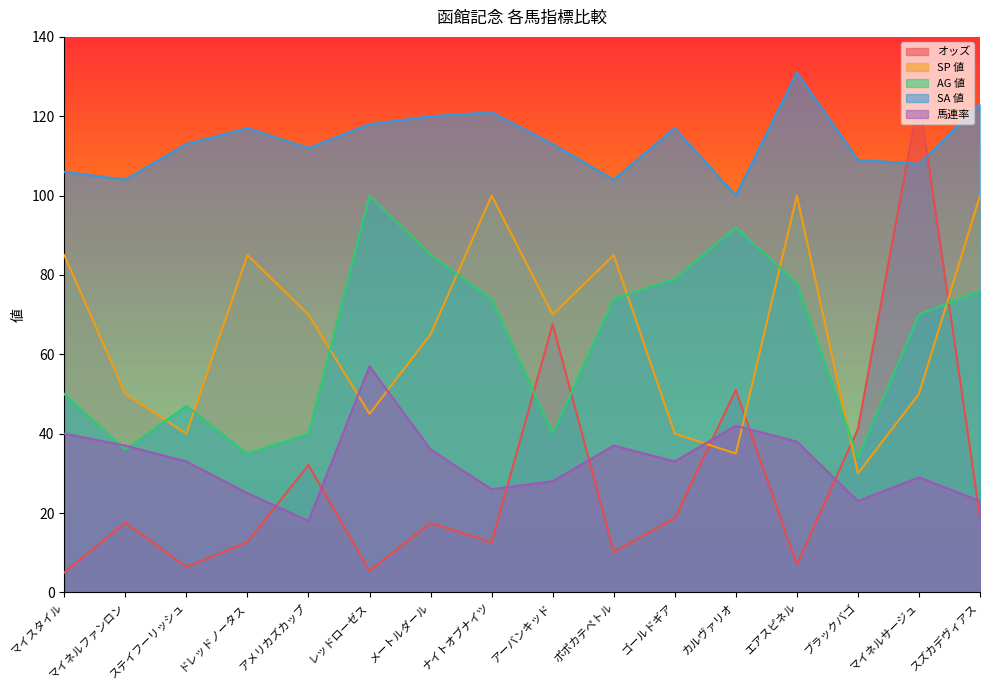

What is the total value across all series at マイネルサージュ?

381.7